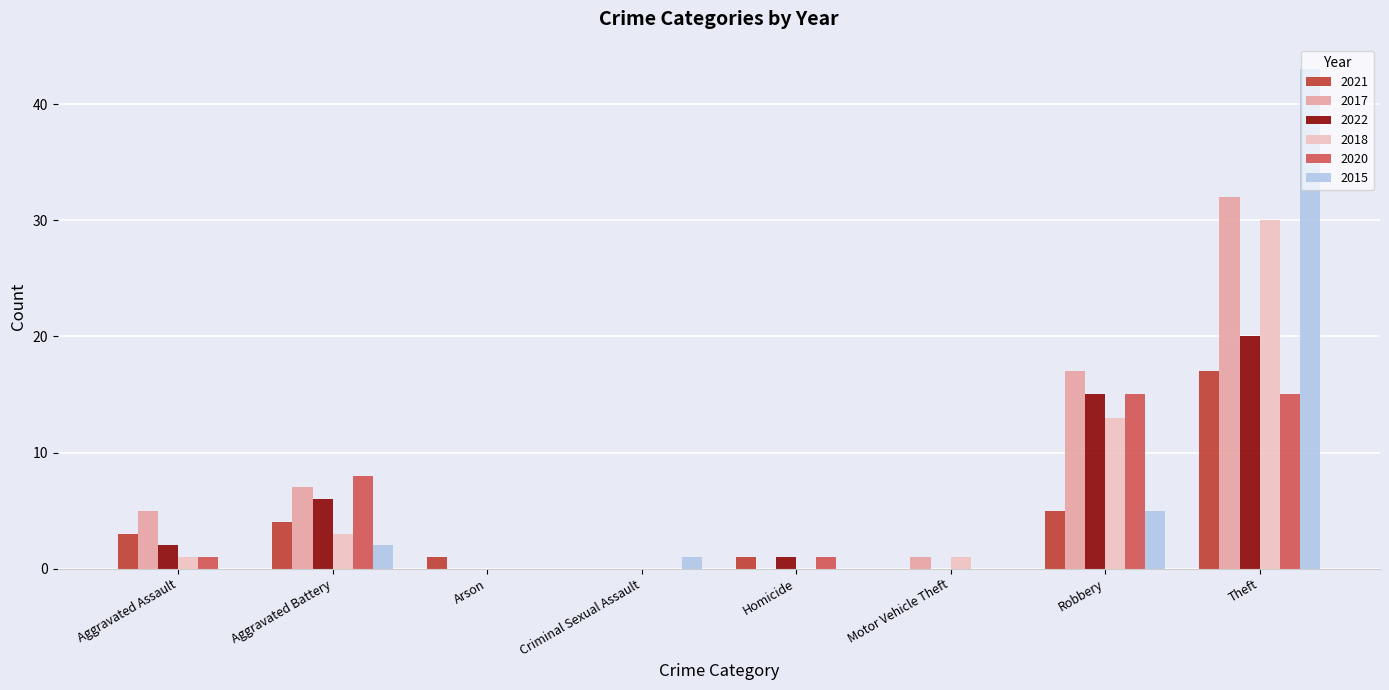

Which series has the widest spread of values?

2015